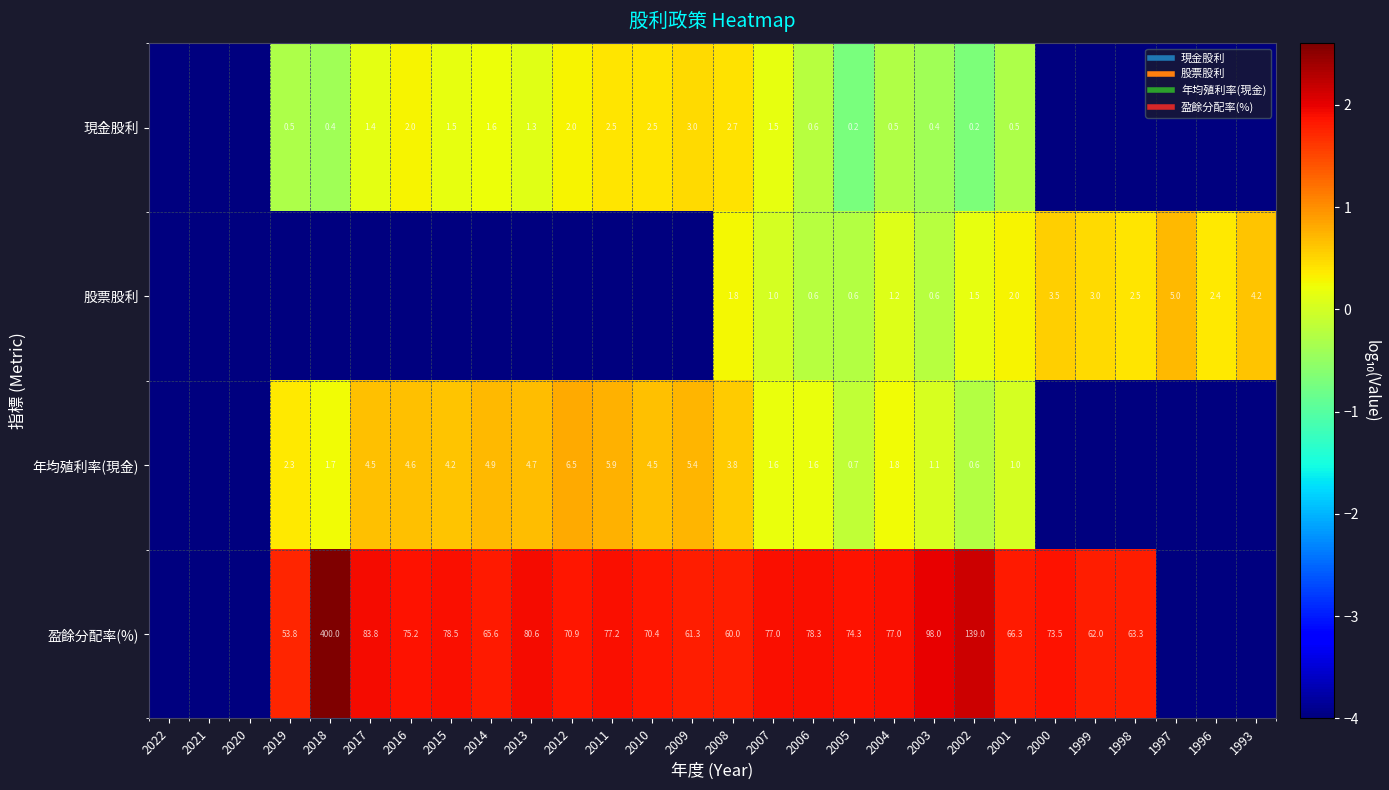

List the series in order of their peak value, lowest first.

現金股利, 股票股利, 年均殖利率(現金), 盈餘分配率(%)